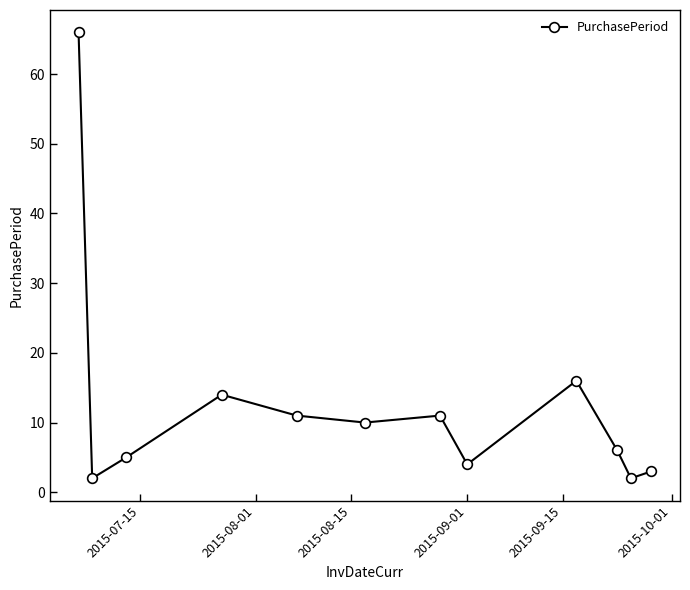

Is this an area chart (filled region under the line)?

No